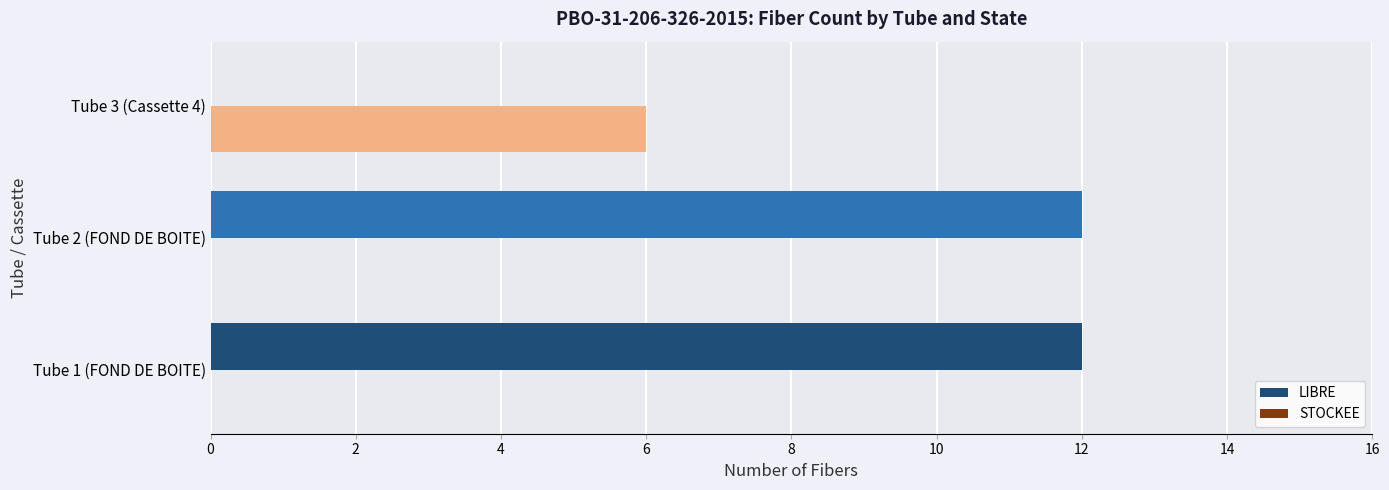

How many categories are shown in the chart?

3